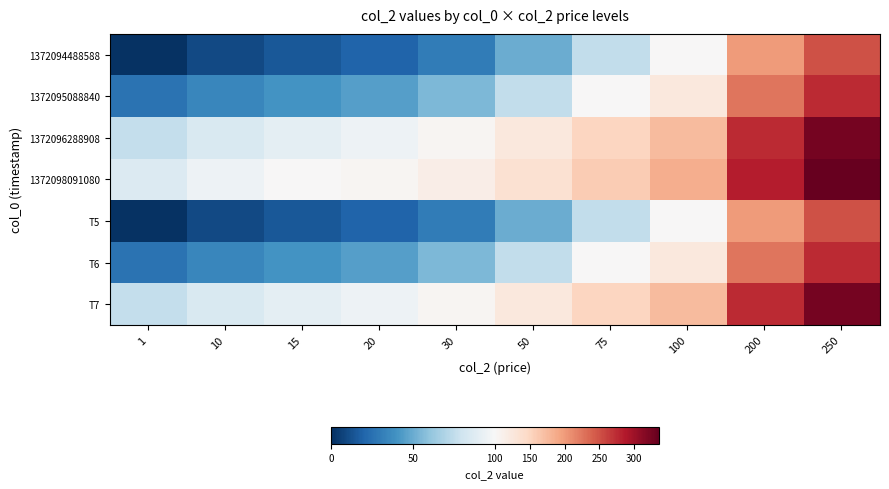

What is the spread (max minus min) of values at 10?

85